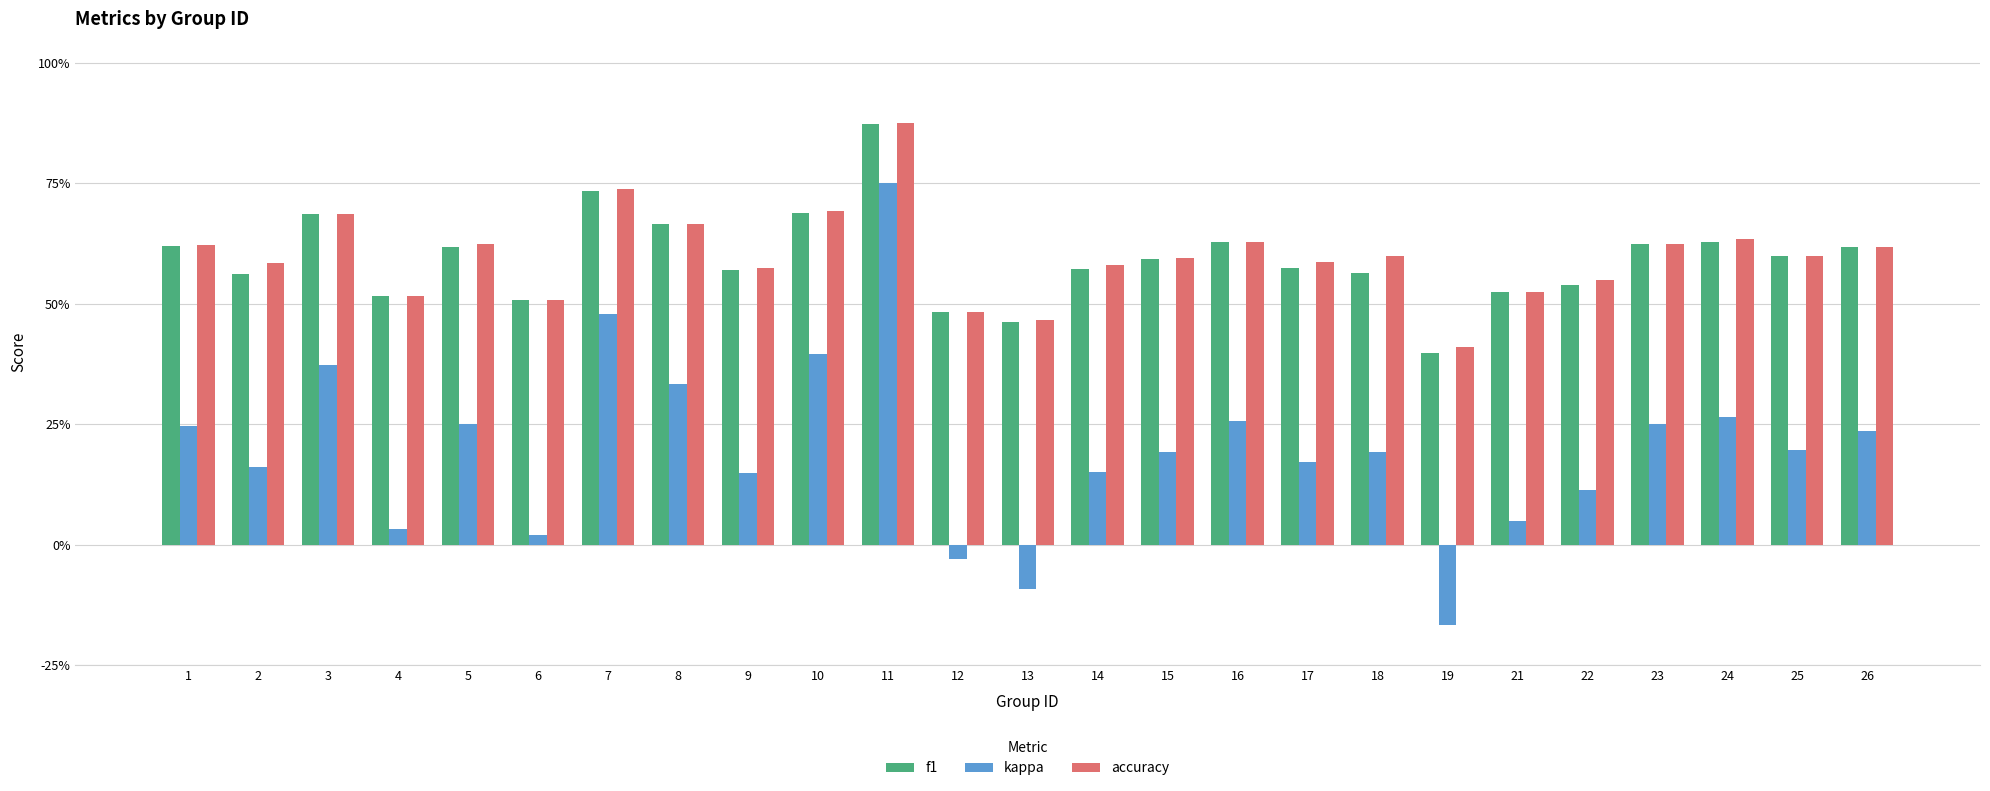

Count the f1 values in the range 0 to 1.

25